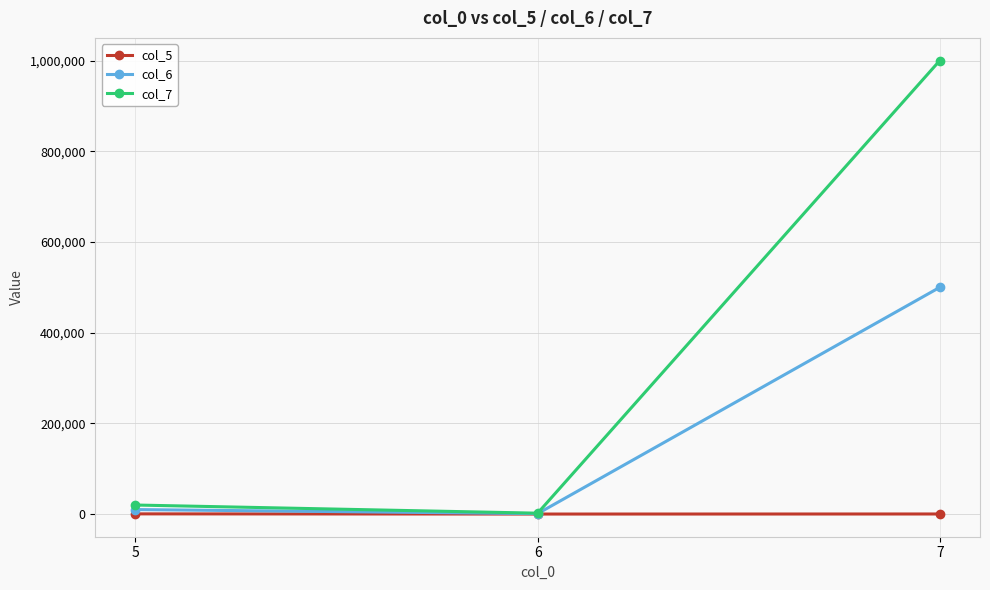

How many data points does each series have?

3